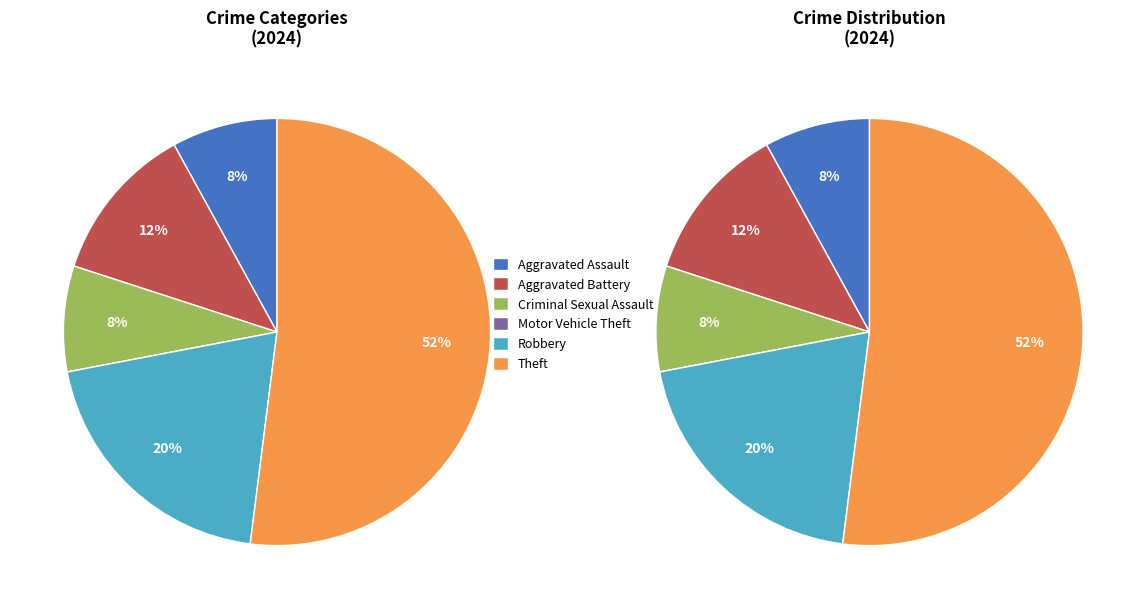

Count the number of slices in the pie.

6